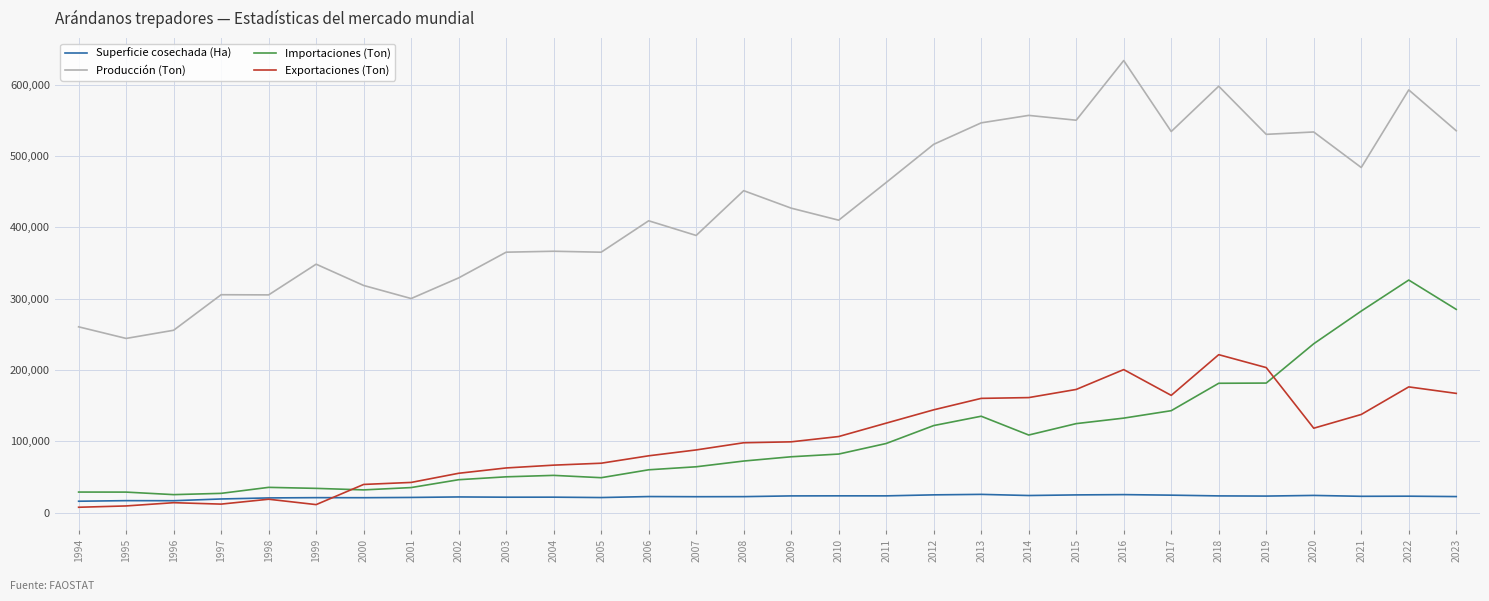

What is the difference between the Importaciones (Ton) values at 1999 and 2019?

147556.4